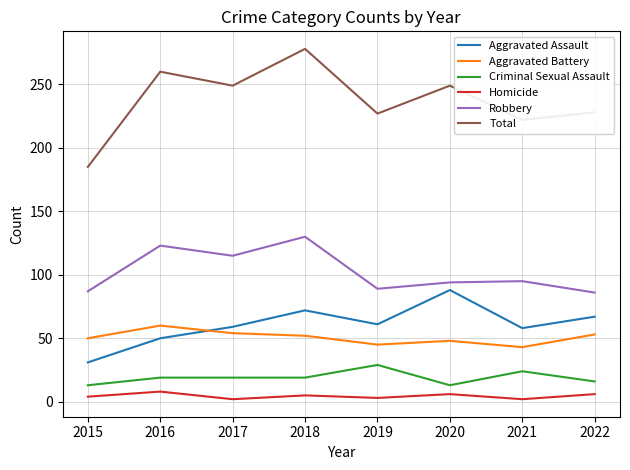

Which series has the largest range (max minus min)?

Total